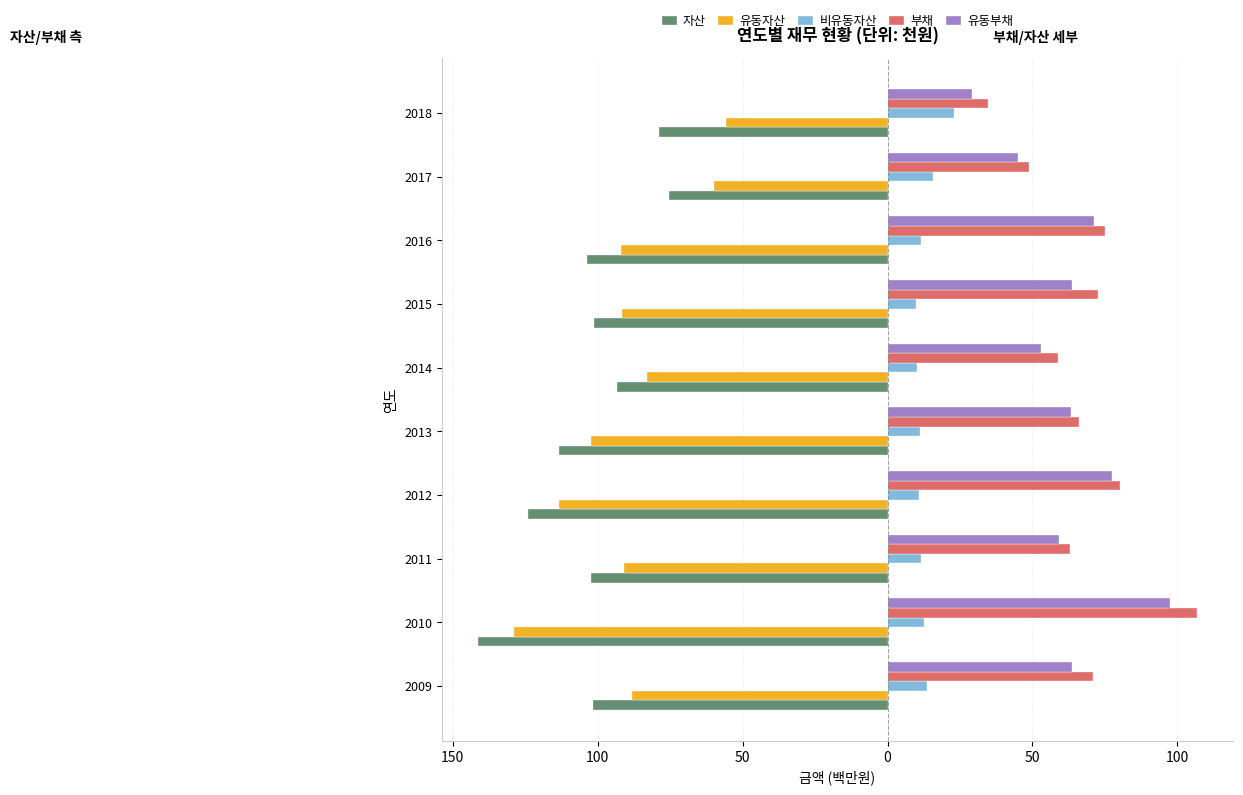

What are all the series names shown in the legend?

자산, 유동자산, 비유동자산, 부채, 유동부채